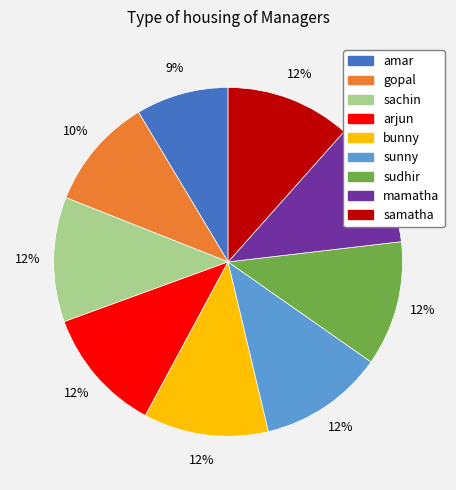

To the nearest percent, what is the average slice percentage?

11%